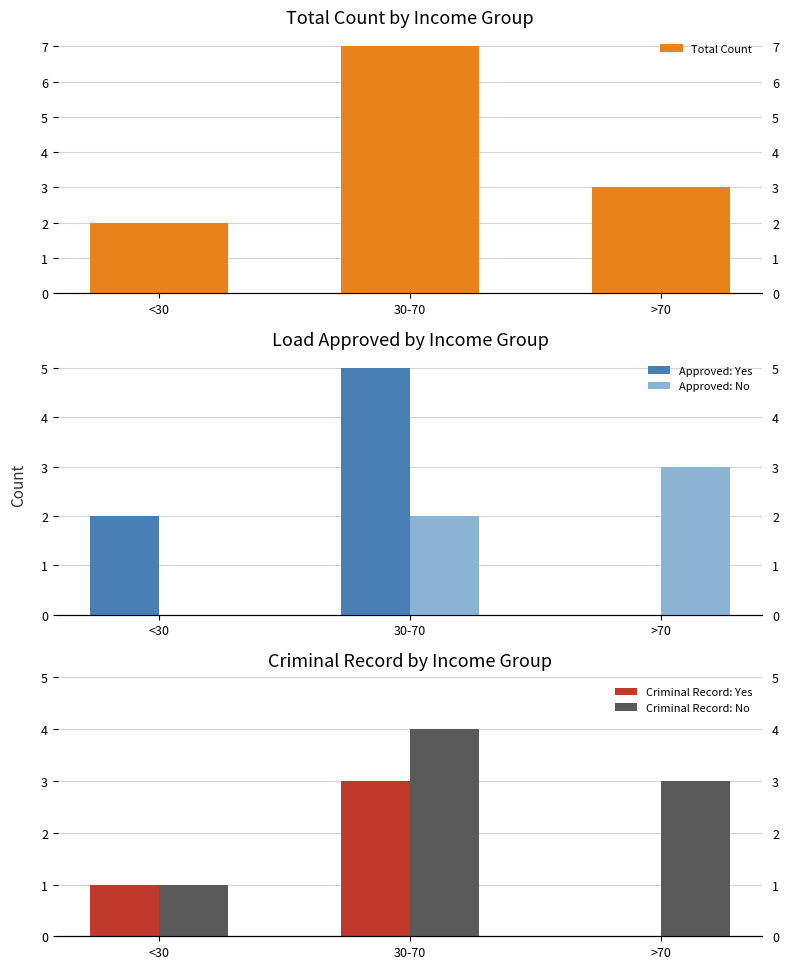

What is the maximum value shown in the chart?

7